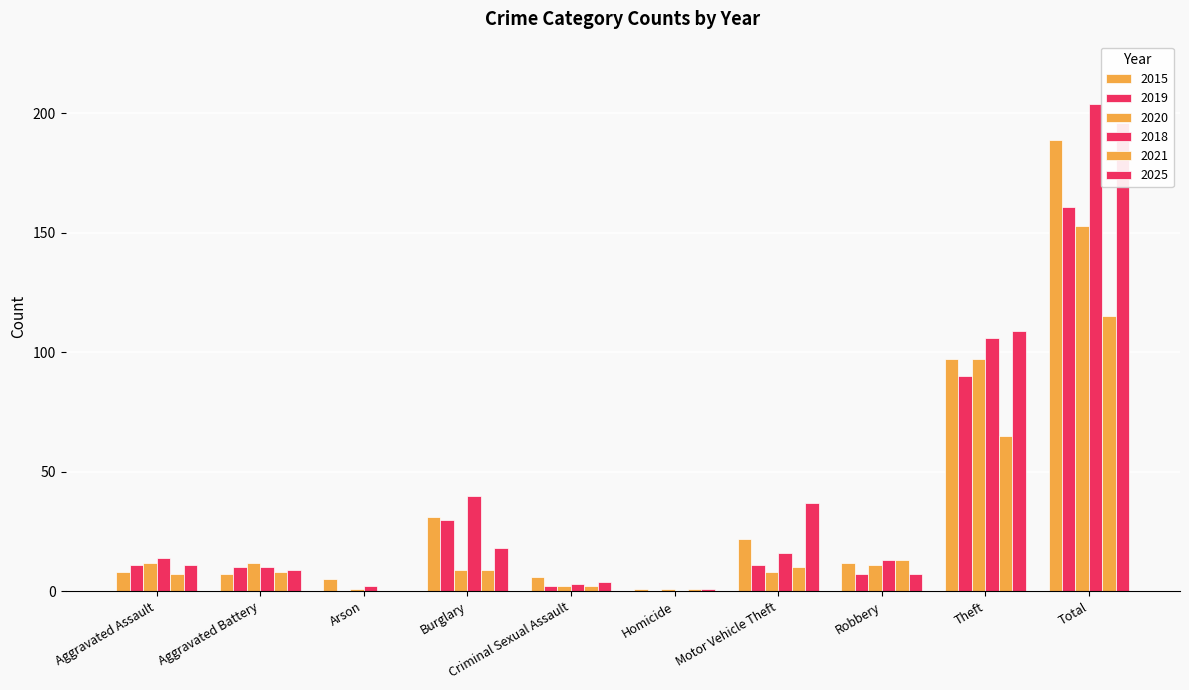

True or false: 2019 has a value of 97 at Homicide.

False